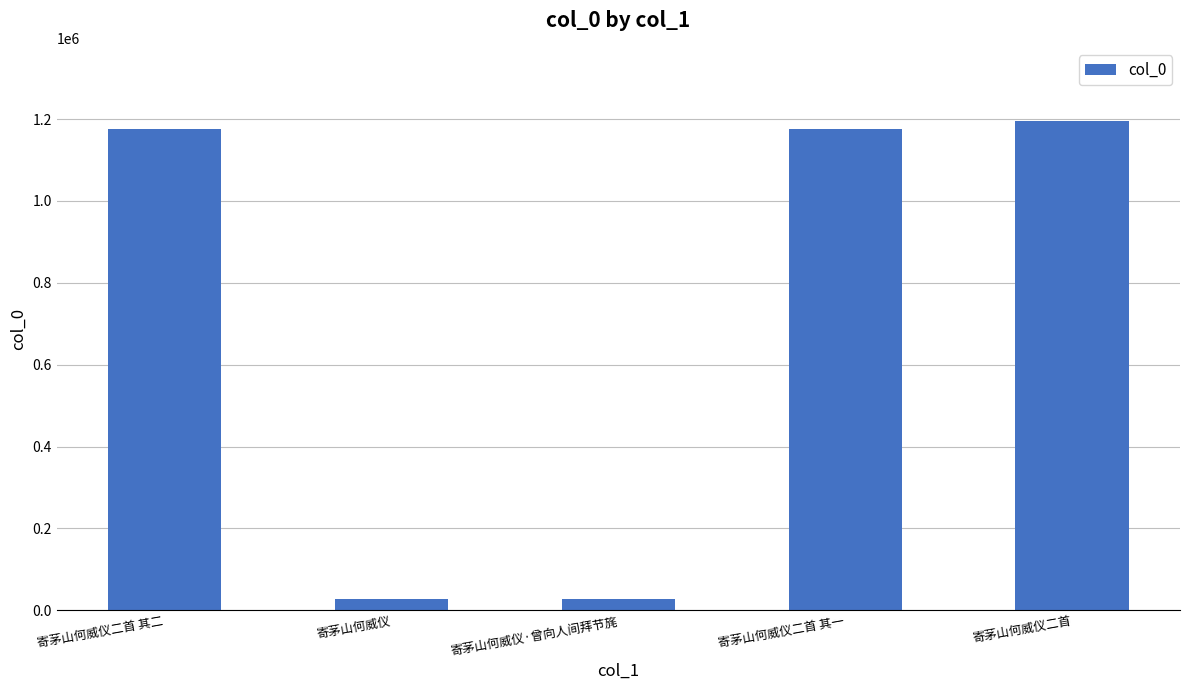

The value at 寄茅山何威仪 is 28309. True or false?

True